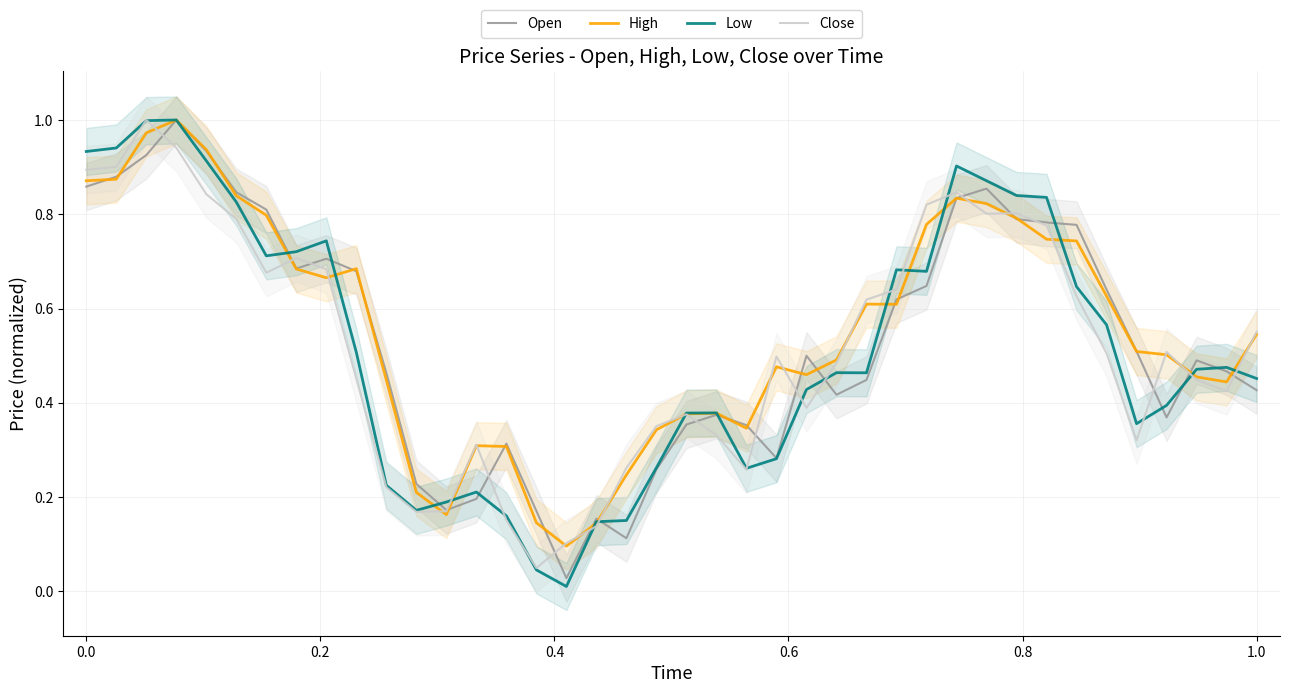

At how many categories does at least one series exceed 0?

40